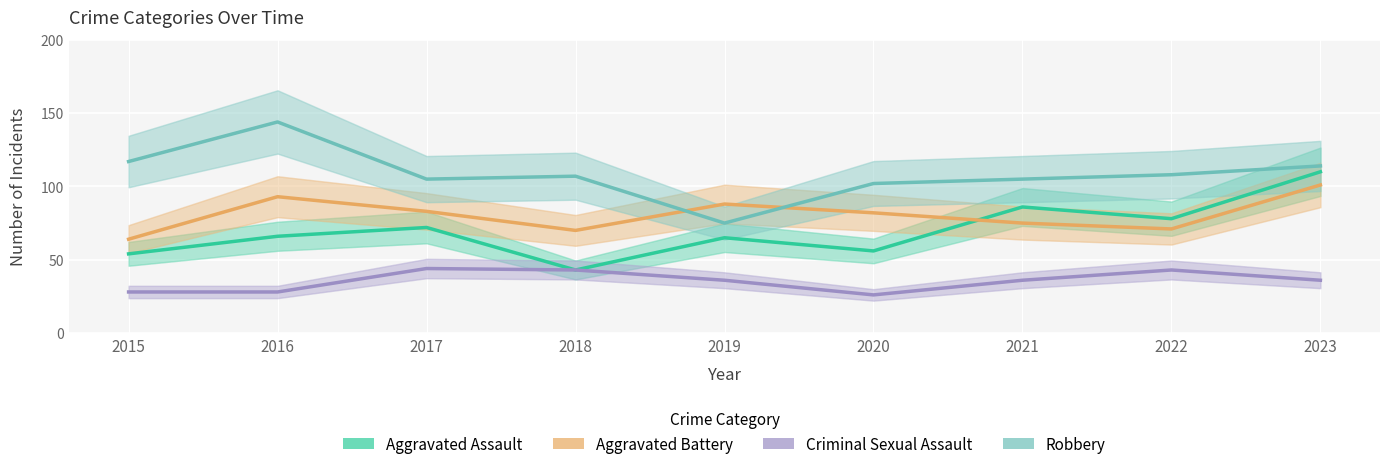

Where is Robbery nearest to the value 109?

2022